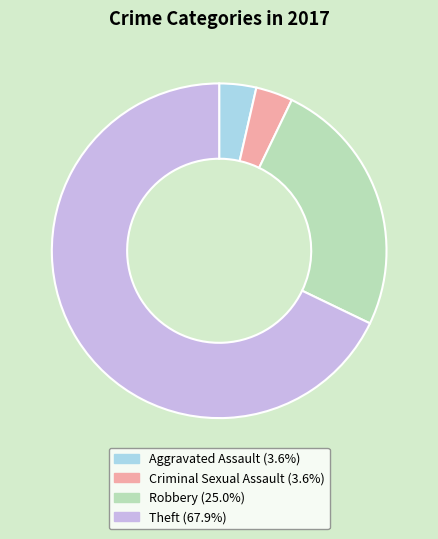

How many segments does this pie chart have?

4